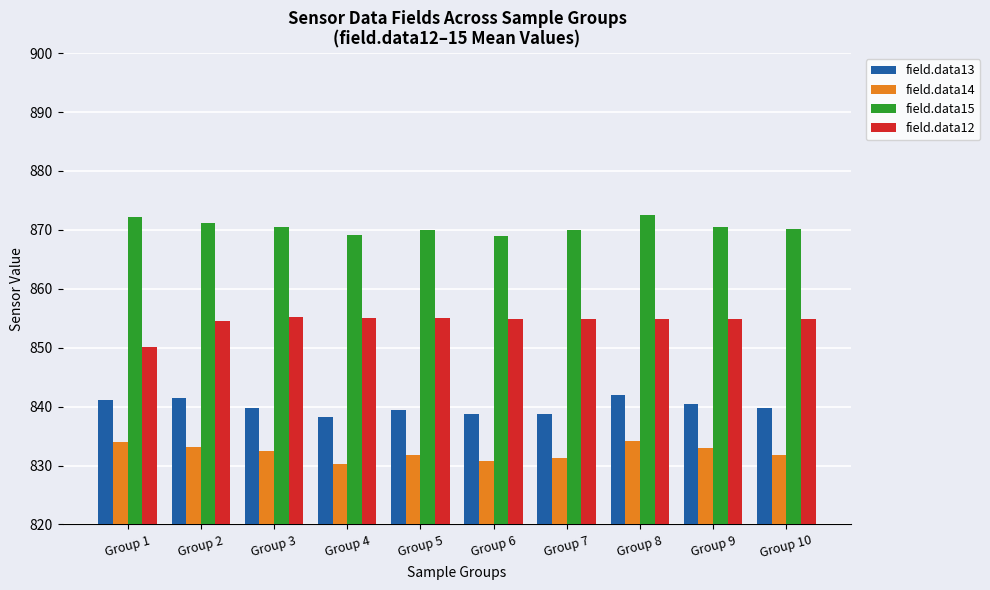

Rank the series by their average value, from lowest to highest.

field.data14, field.data13, field.data12, field.data15